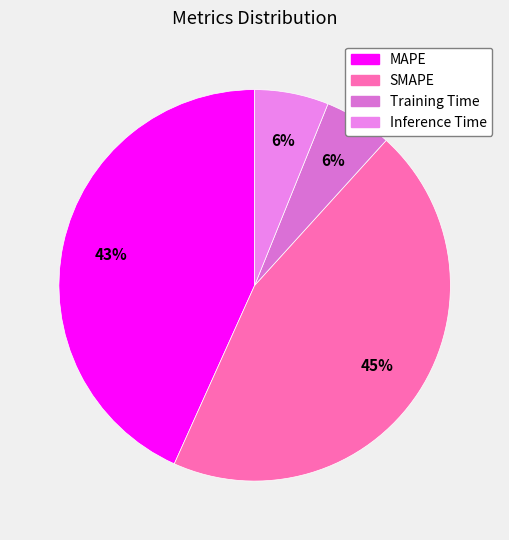

Is it true that Inference Time is 6% of the pie?

True